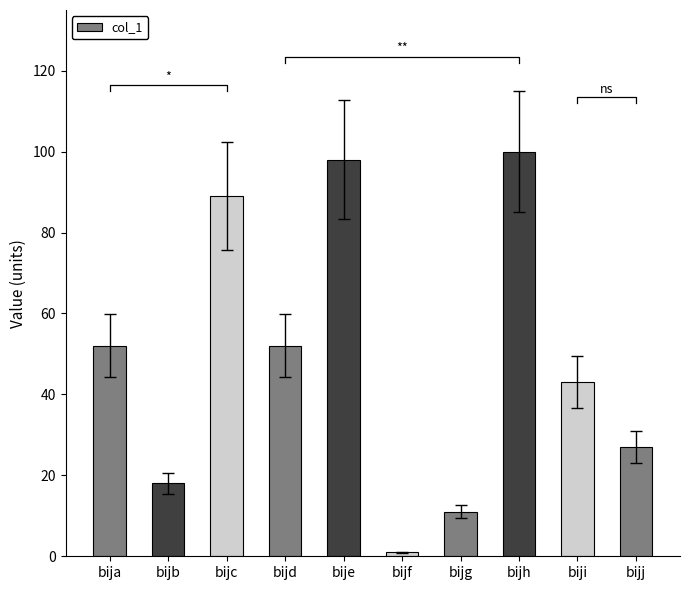

How many values are below 52?

5